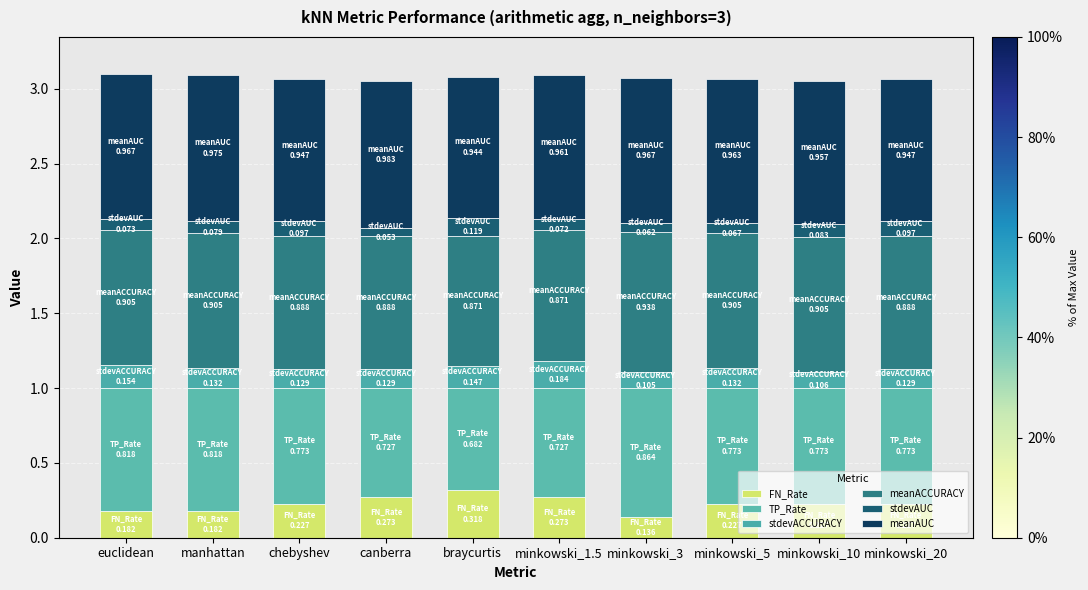

List the labels in order of meanACCURACY value, smallest first.

braycurtis, minkowski_1.5, chebyshev, canberra, minkowski_20, euclidean, manhattan, minkowski_5, minkowski_10, minkowski_3